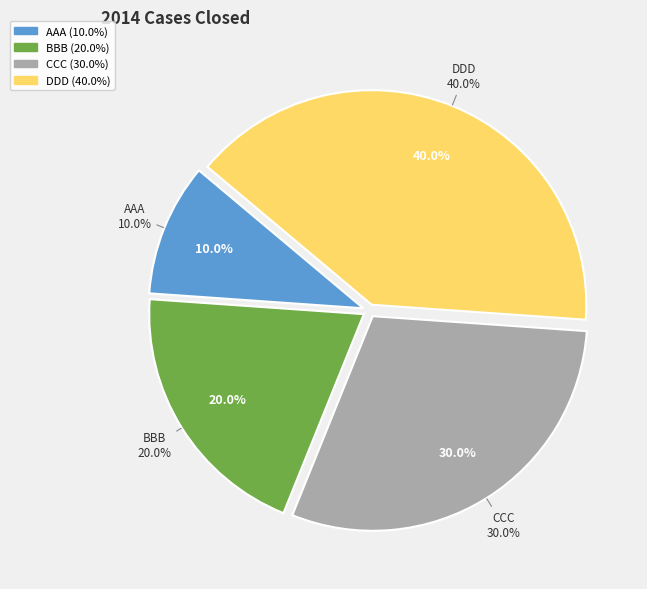

Rank the categories by value from lowest to highest.

AAA, BBB, CCC, DDD